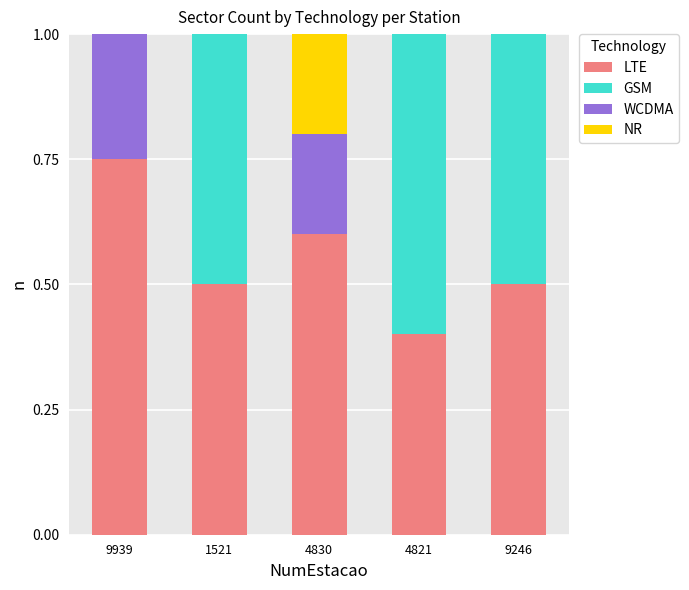

At which label does LTE reach its peak?

9939